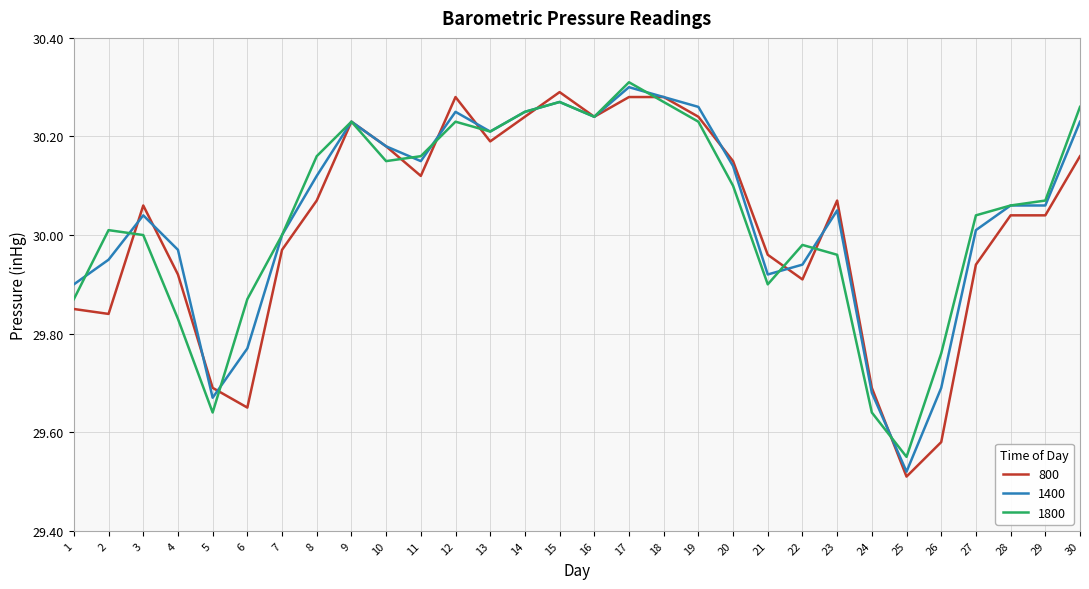

Which label corresponds to the smallest value in the chart?

25